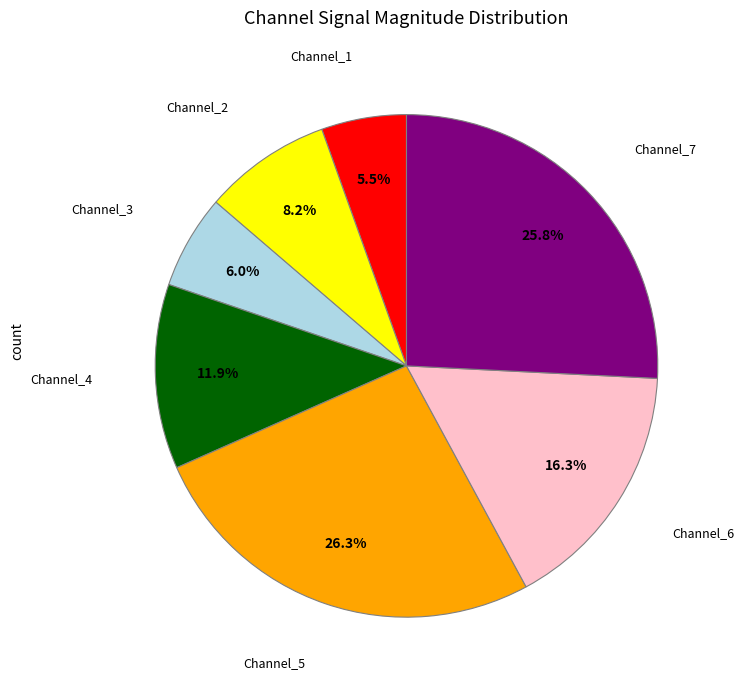

Does any single category account for the majority?

No